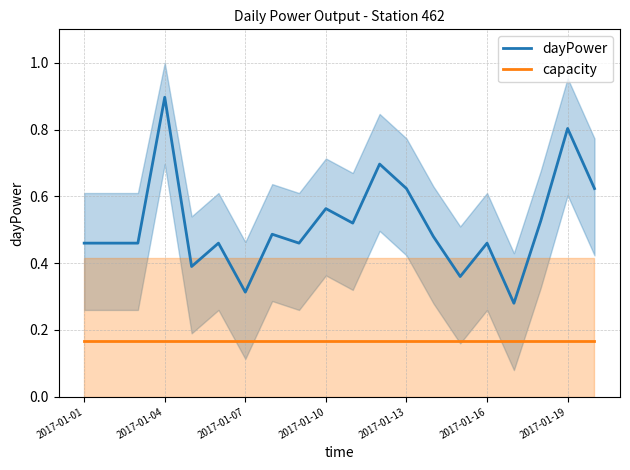

List the series in order of their overall mean, lowest first.

capacity, dayPower